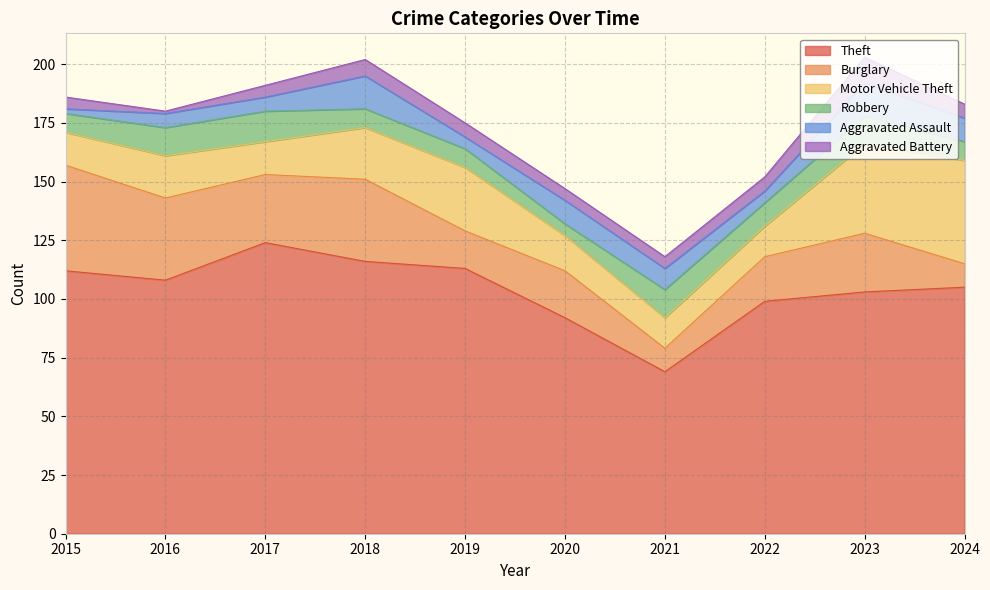

Where does the Robbery series first go above 10?

2016